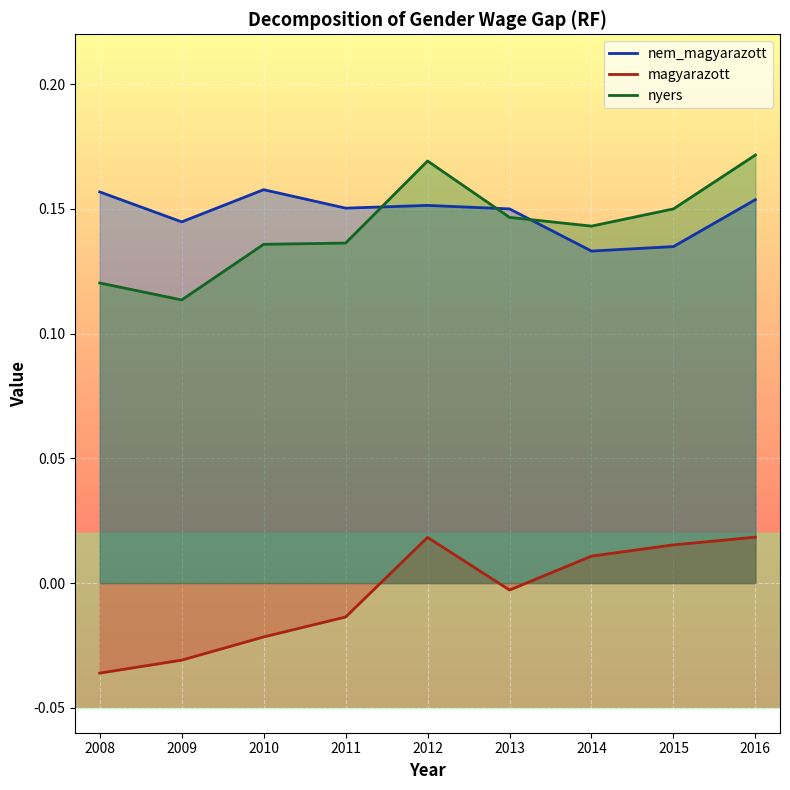

What is the value of the nyers point at the 8th from the left?

0.1